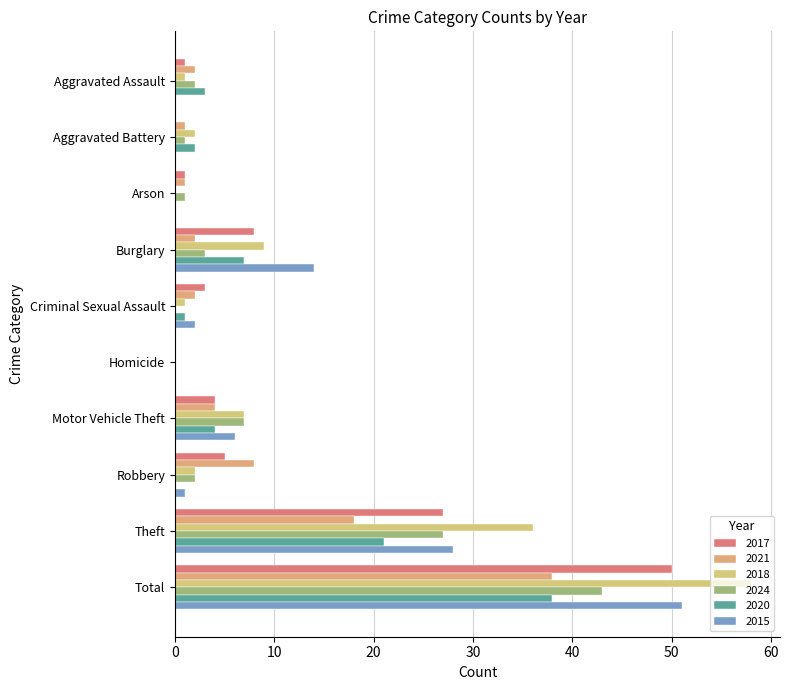

What is the sum of all 2015 values?

102